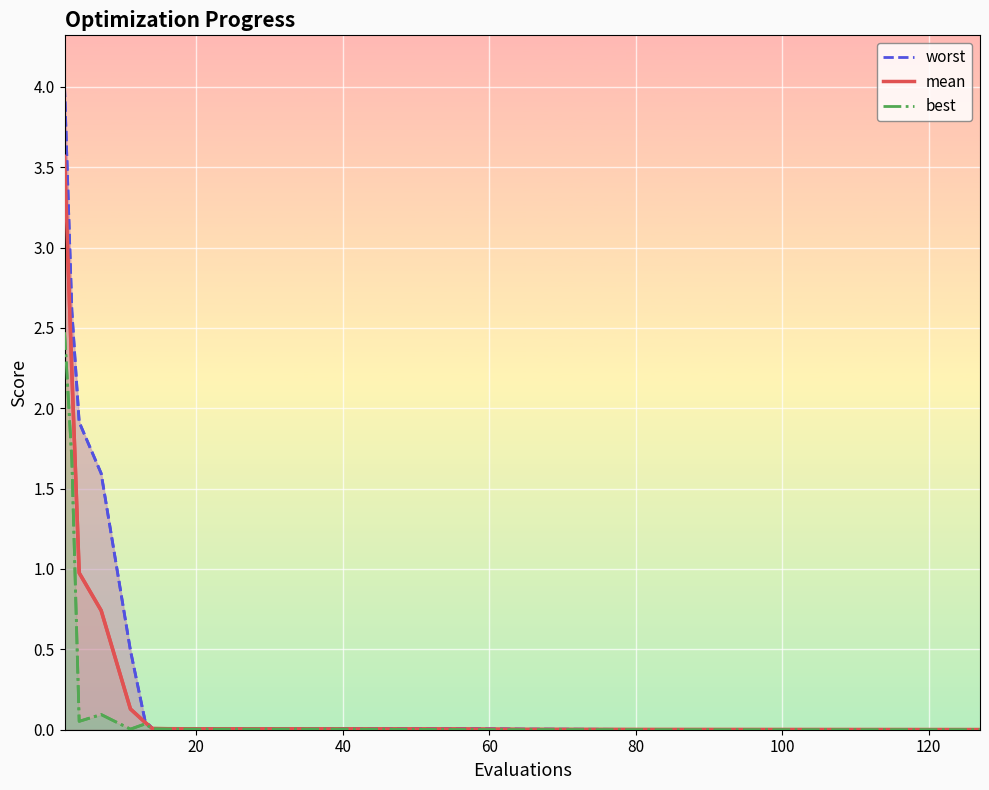

What is the maximum value for mean?

3.6